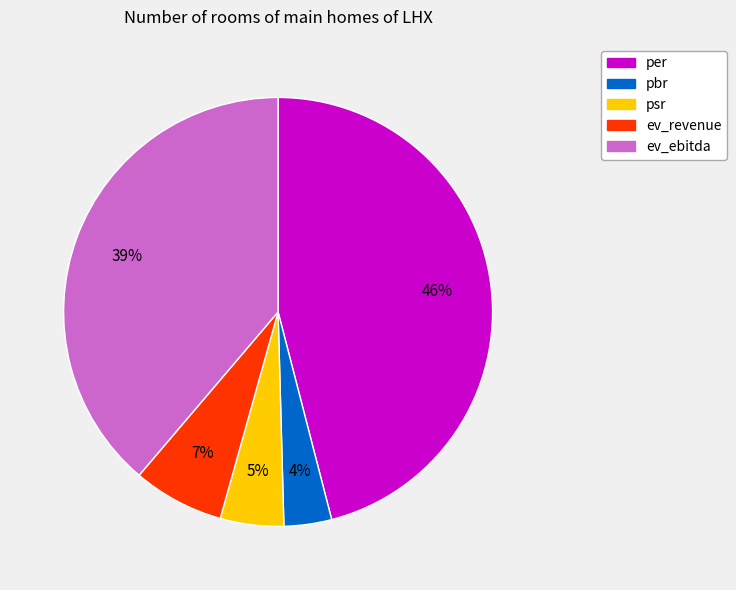

To the nearest percent, what percentage of the pie is psr?

5%